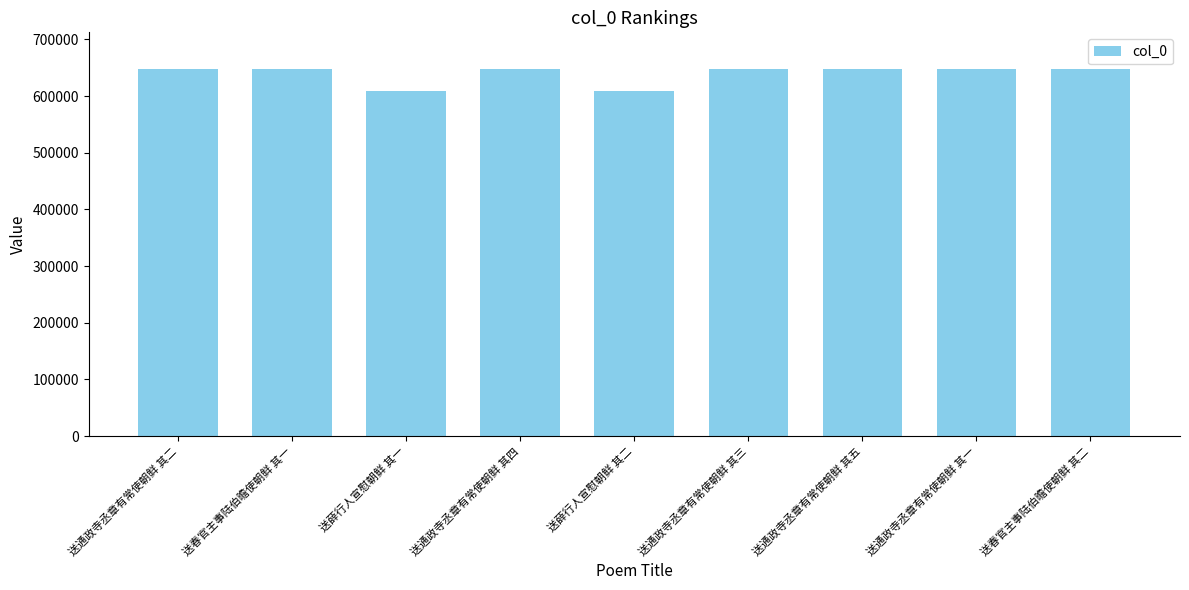

The chart shows a value of 647663 at 送通政寺丞章有常使朝鲜 其一. True or false?

True